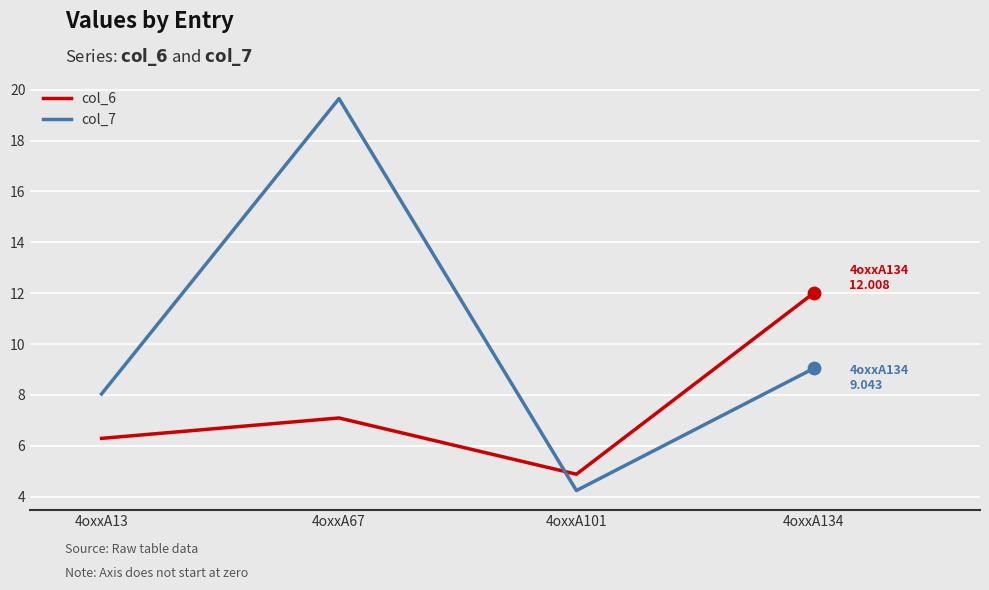

At which category is the sum across all series the highest?

4oxxA67